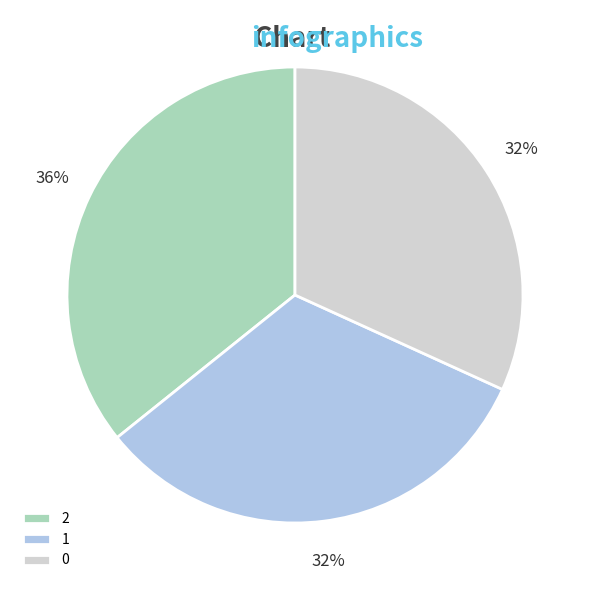

Do 0 and 2 together represent more than half of the pie?

Yes